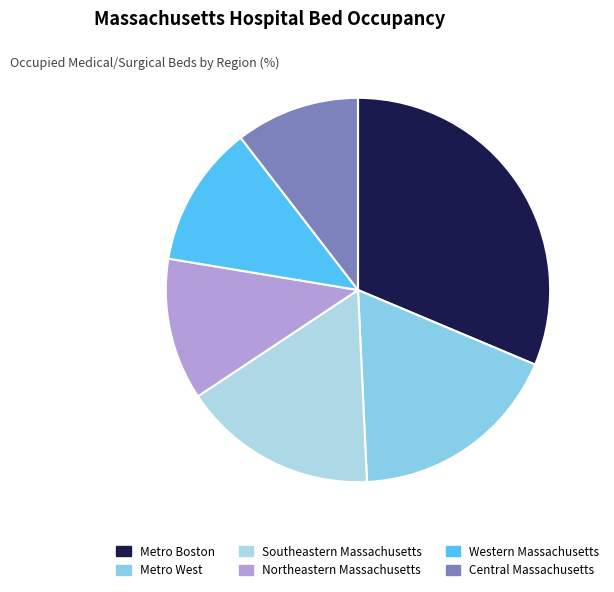

True or false: Metro Boston accounts for 31% of the total.

True